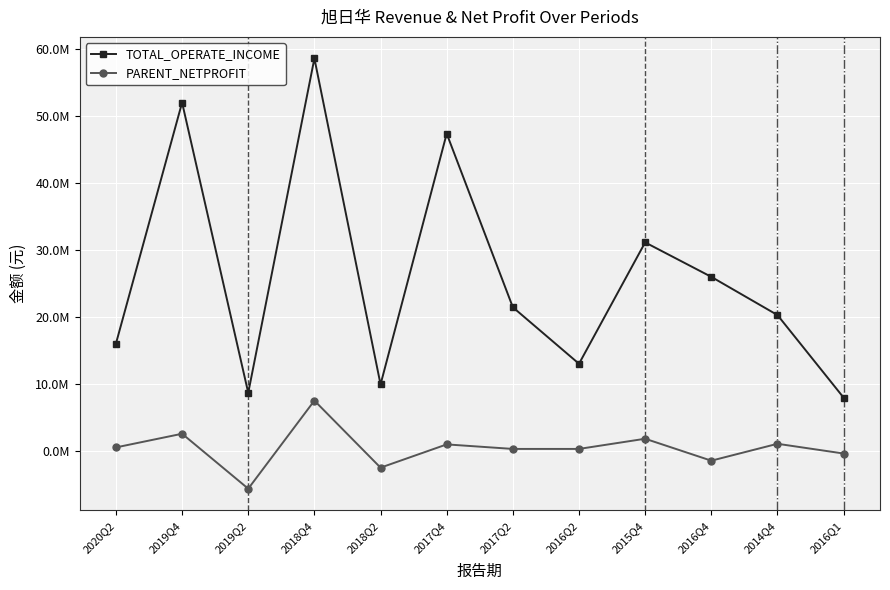

True or false: TOTAL_OPERATE_INCOME and PARENT_NETPROFIT cross at least once.

False